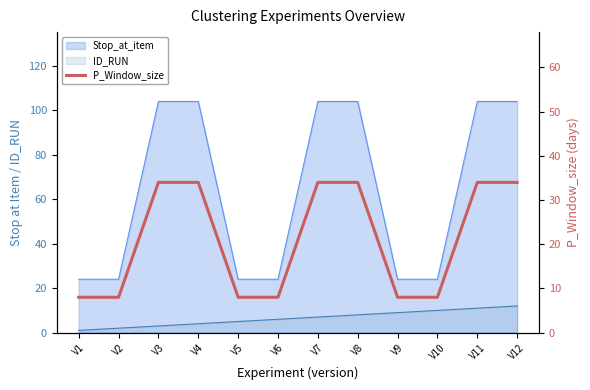

How many values are between 8 and 34?

12